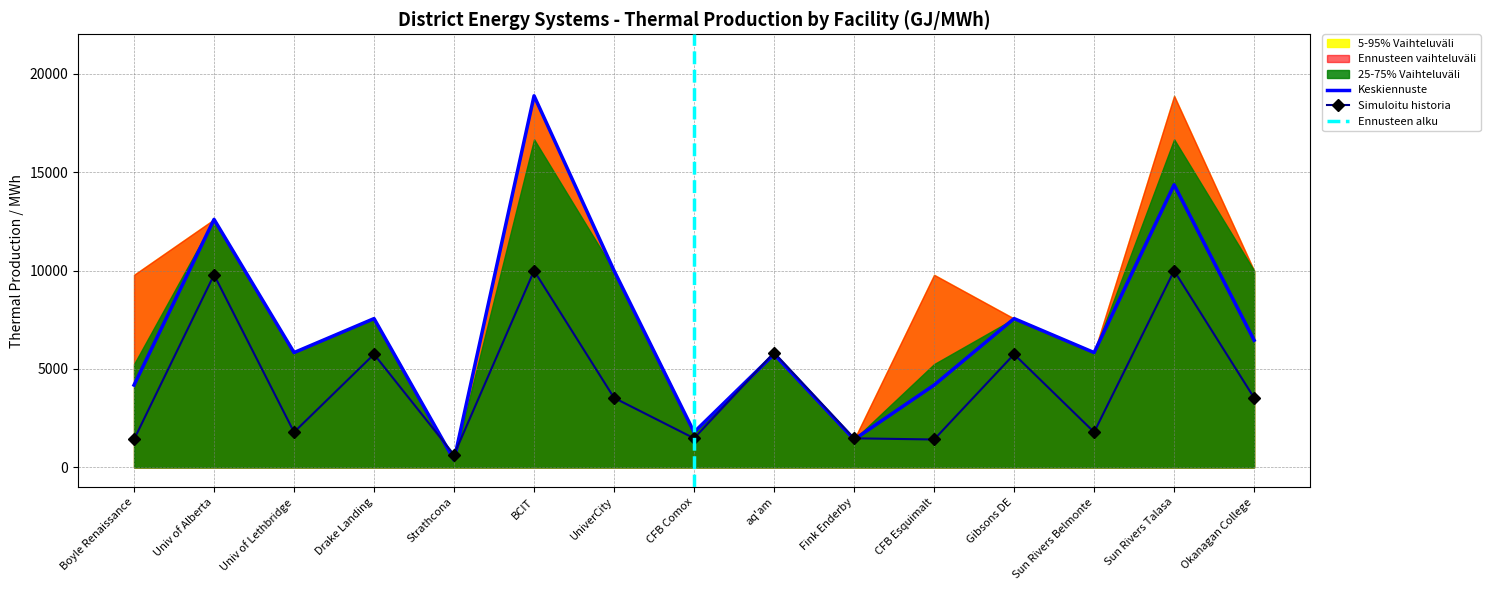

Is the value of Simuloitu historia at Strathcona greater than the value of Keskiennuste at Univ of Alberta?

No